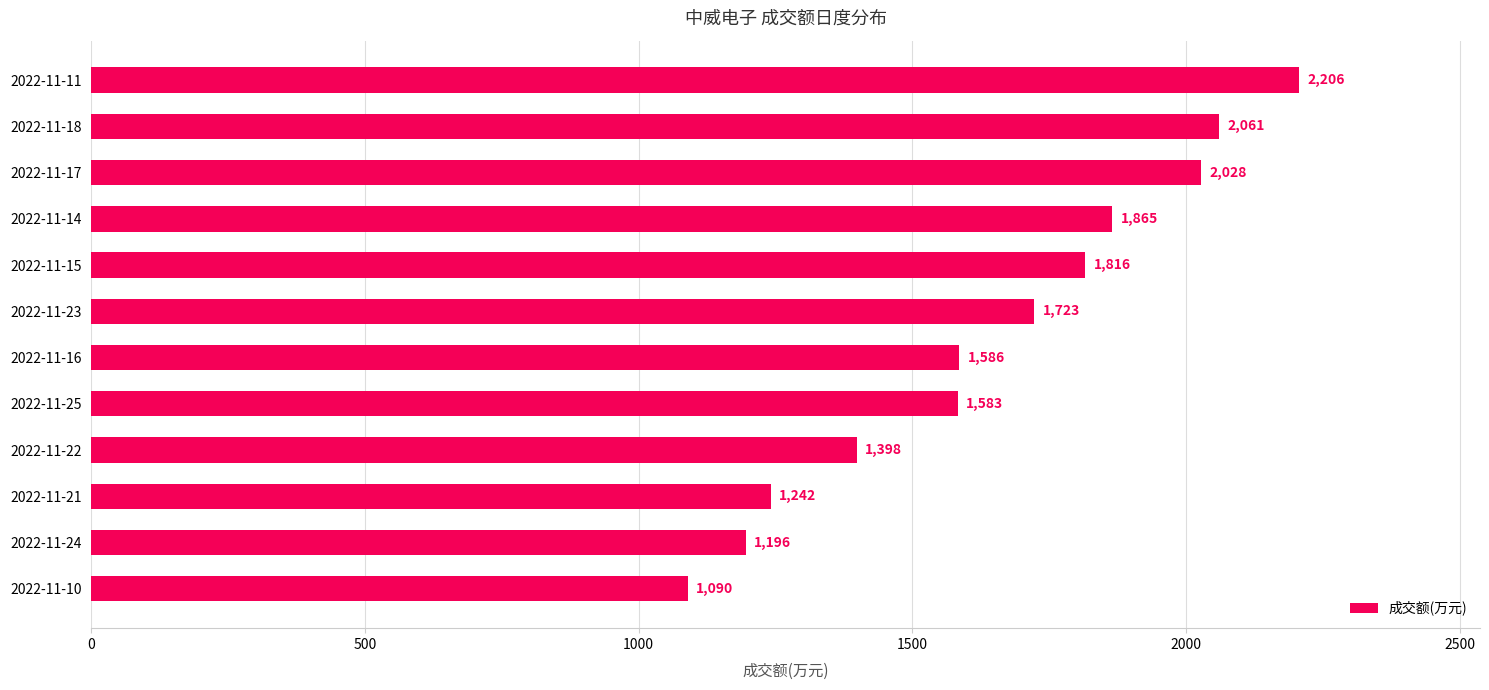

Reading top to bottom, list all the values displayed in this chart.

2022-11-11=2206	2022-11-18=2061	2022-11-17=2028	2022-11-14=1865	2022-11-15=1816	2022-11-23=1723	2022-11-16=1586	2022-11-25=1583	2022-11-22=1398	2022-11-21=1242	2022-11-24=1196	2022-11-10=1090